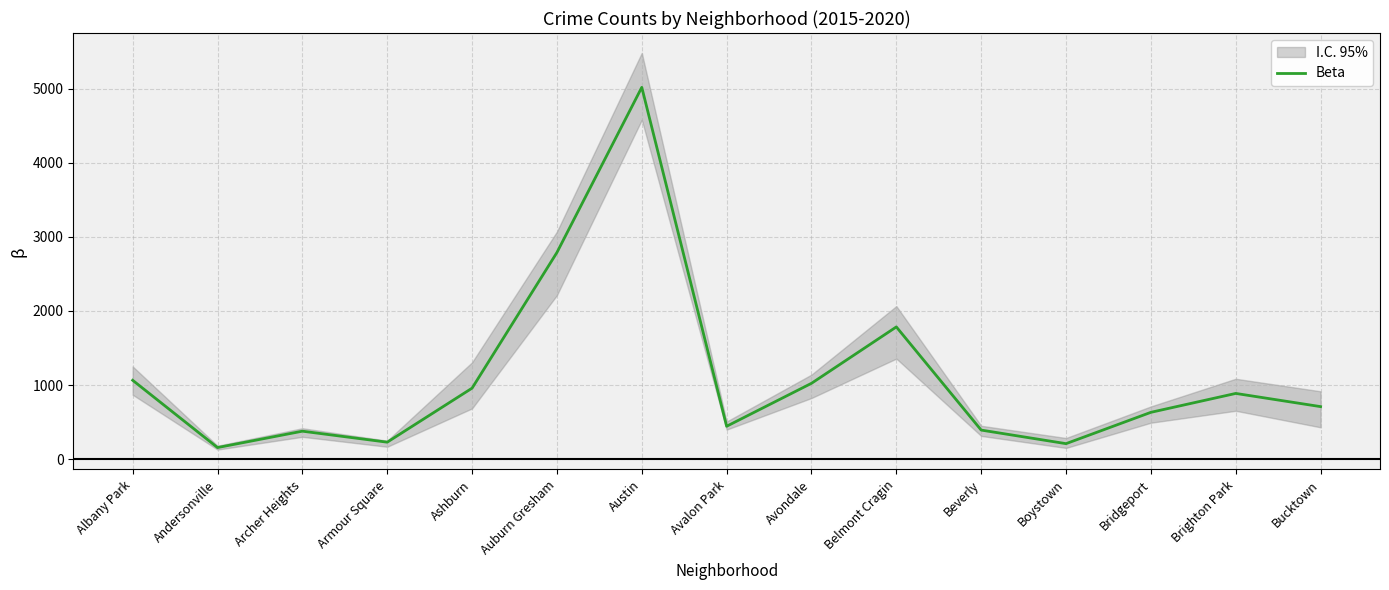

At which category does the data reach its first local valley?

Andersonville